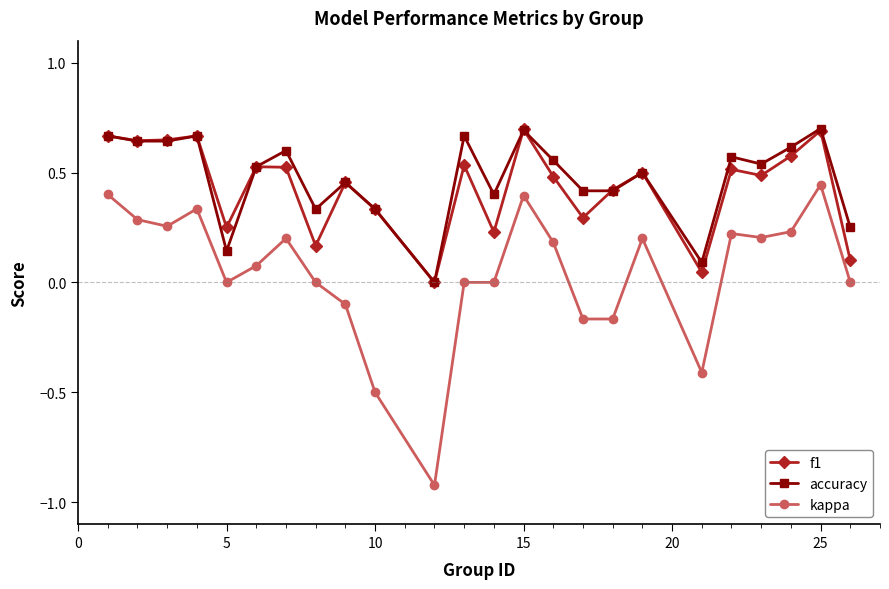

Which series has the largest range (max minus min)?

kappa